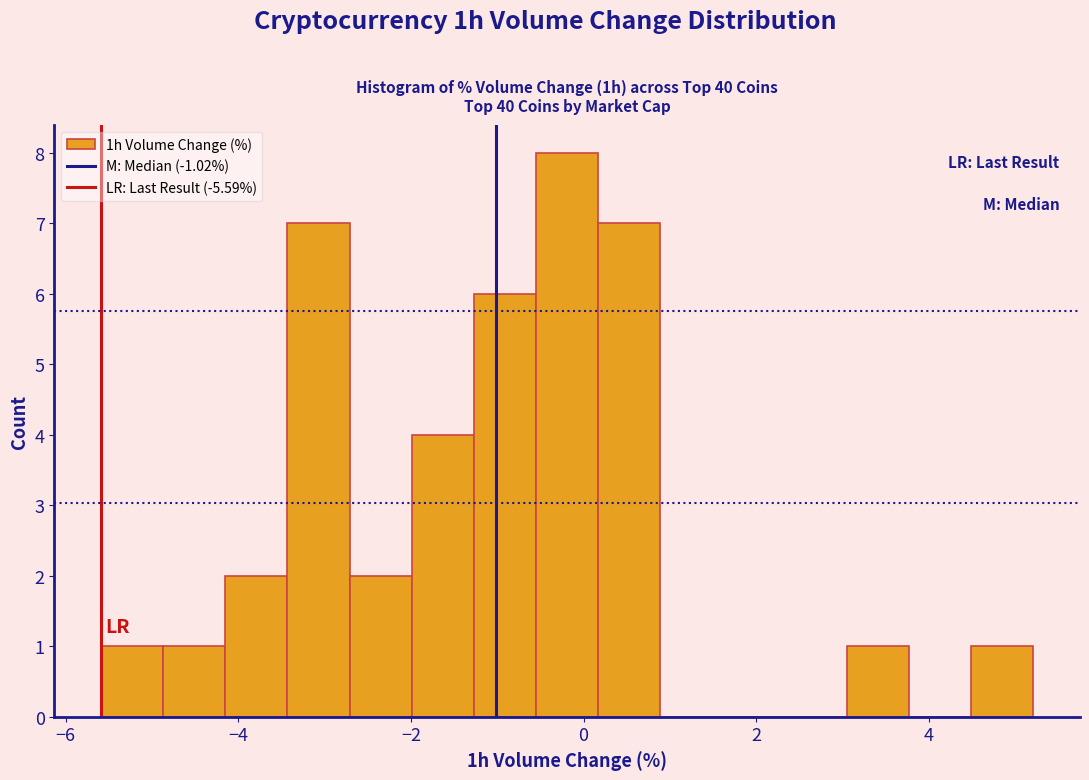

Read against the x-axis, roughly where is the centre of the tallest bar?

-0.2